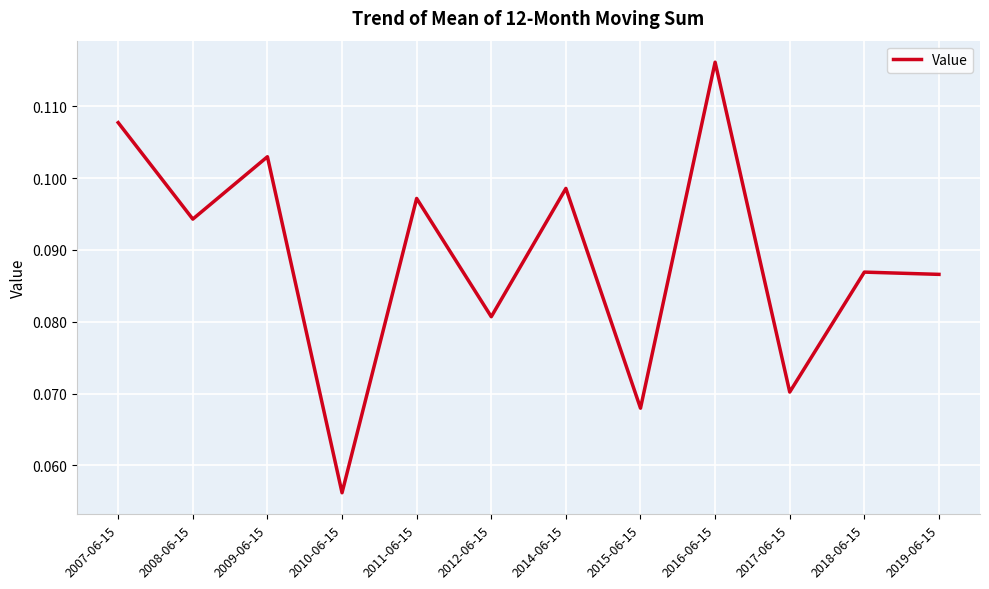

Which label corresponds to the largest value in the chart?

2016-06-15